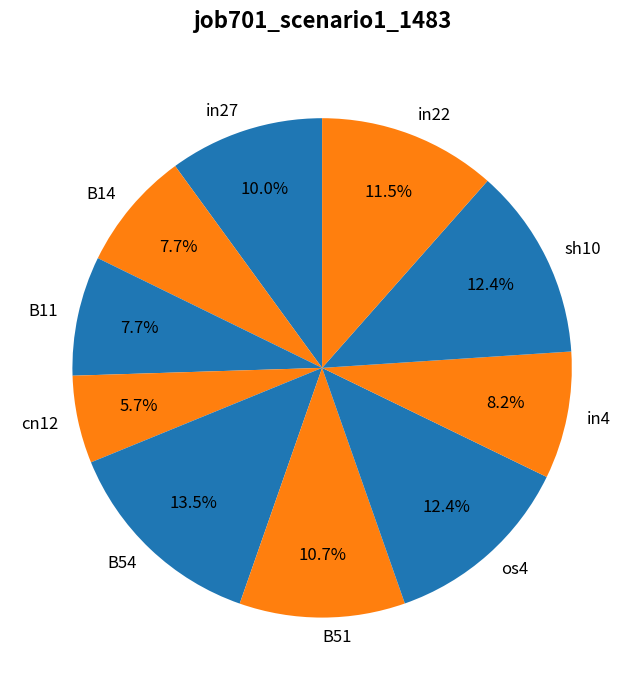

Count the number of slices in the pie.

10